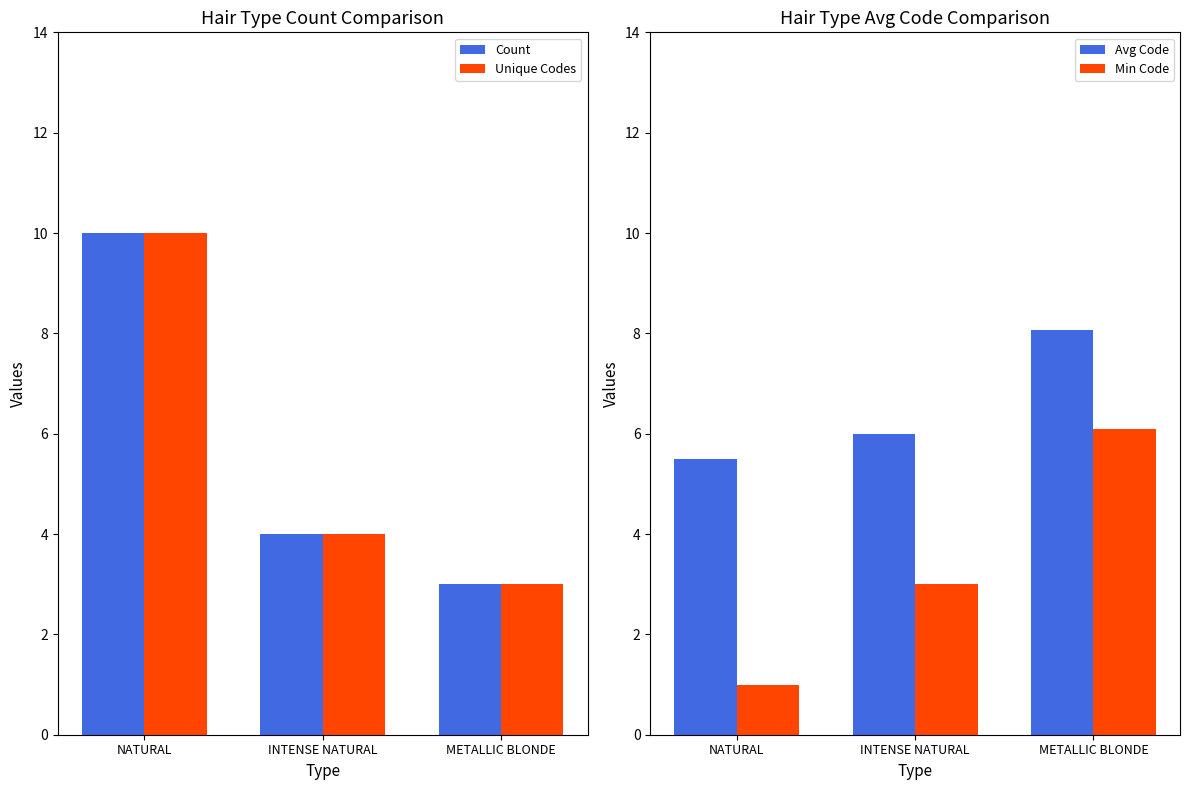

What is the difference between the second highest and minimum values in the Min Code series?

2.0